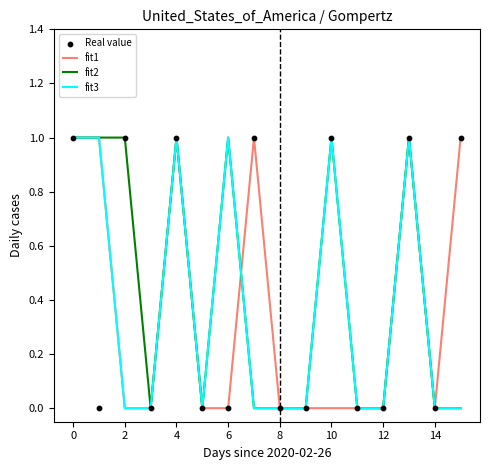

The fit1 series shows 1 at 4. True or false?

True